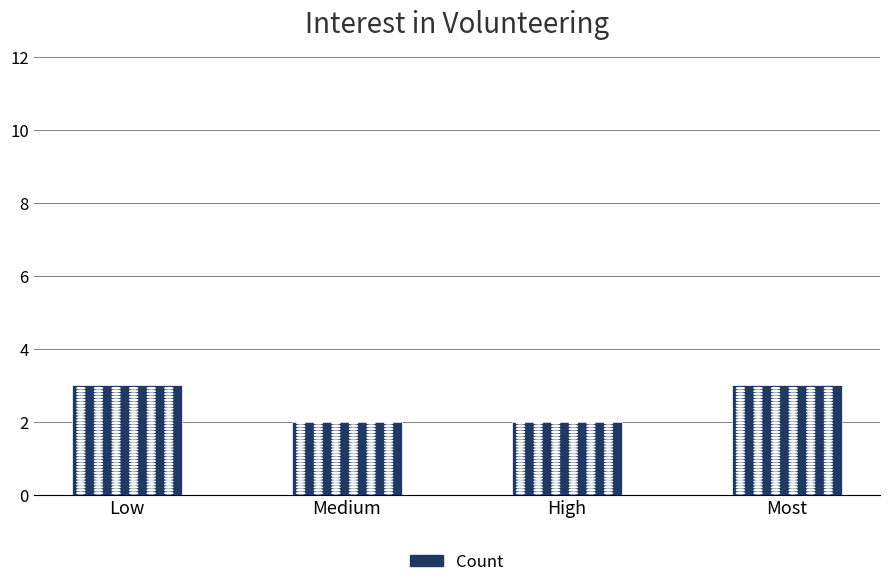

What is the smallest value displayed?

2